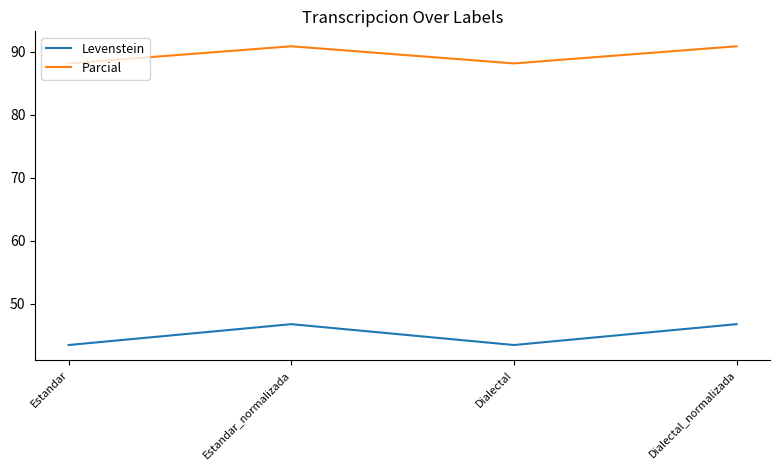

Which series has the largest total across all categories?

Parcial